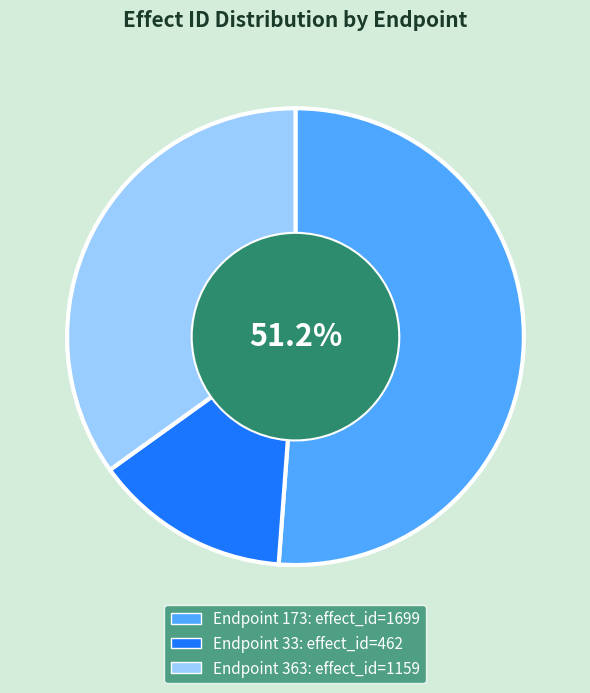

Is there a majority slice in this chart?

Yes